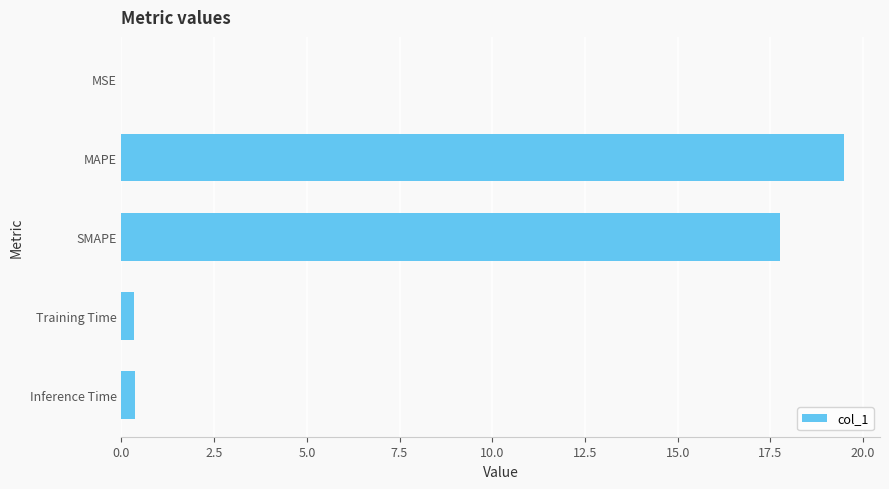

True or false: the data shows 8.2 at MAPE.

False